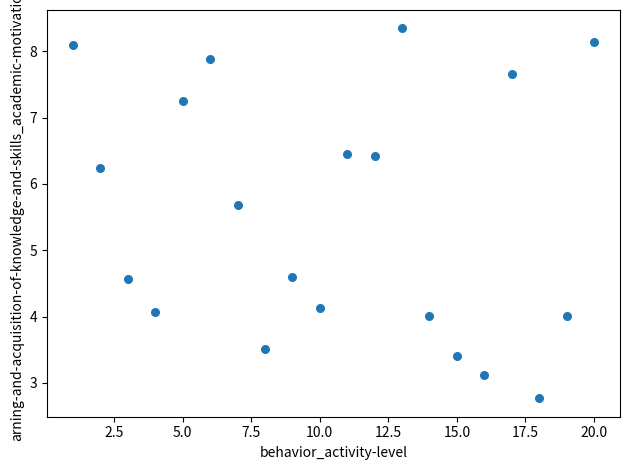

What is the range of X values (max minus min)?

19.0